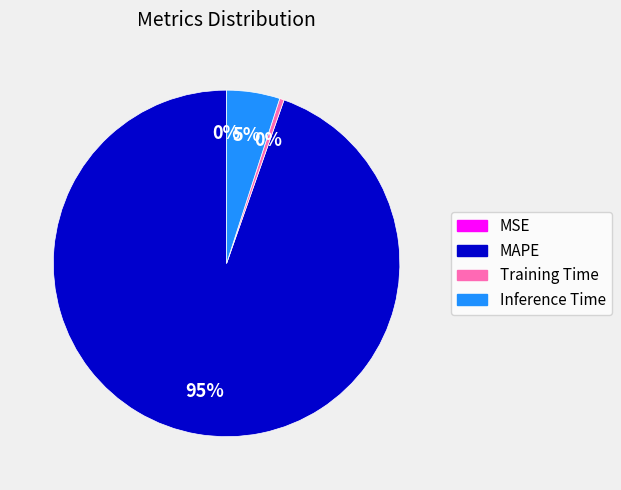

What is the majority slice?

MAPE